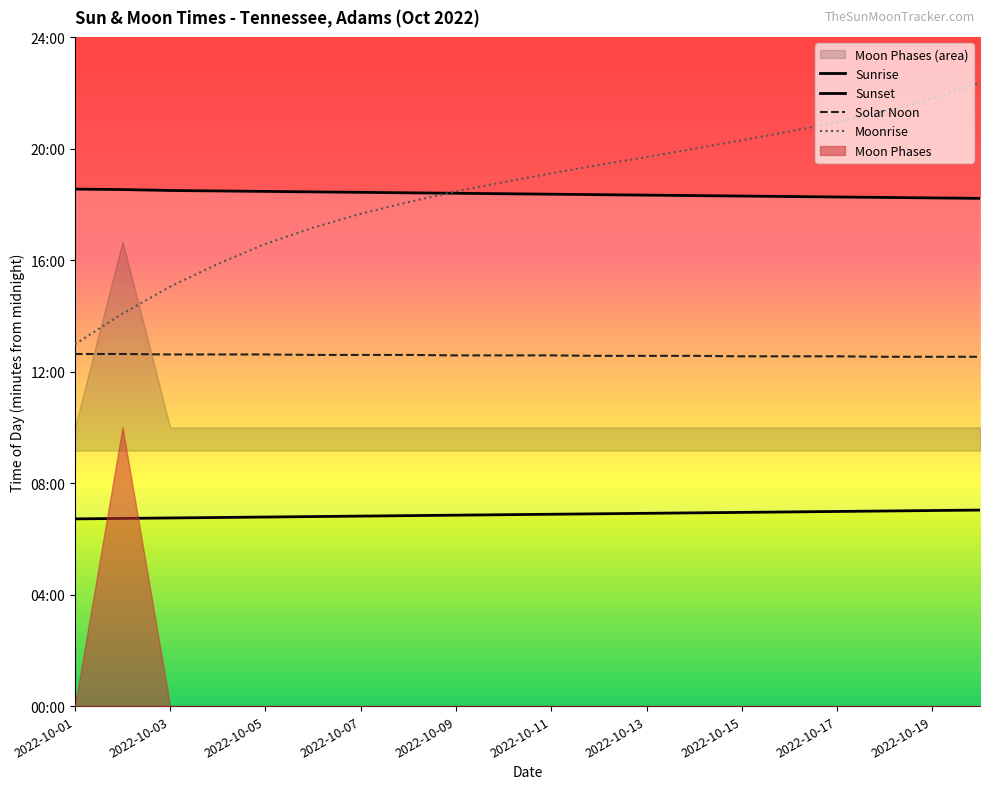

Count the Solar Noon values in the range 753 to 757.

15